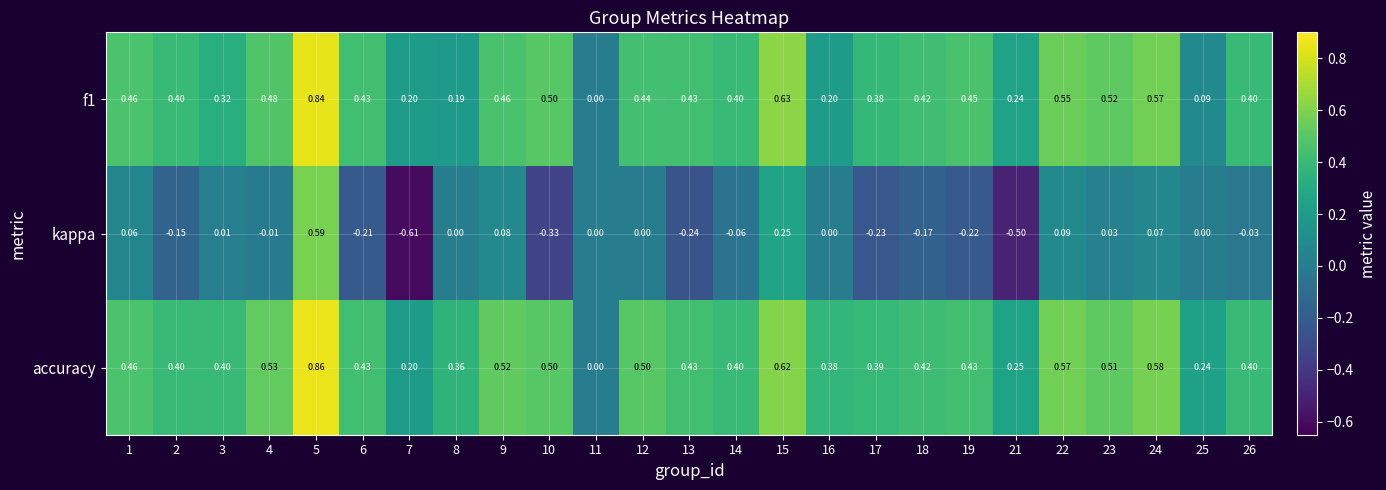

Which series has the largest total across all categories?

accuracy